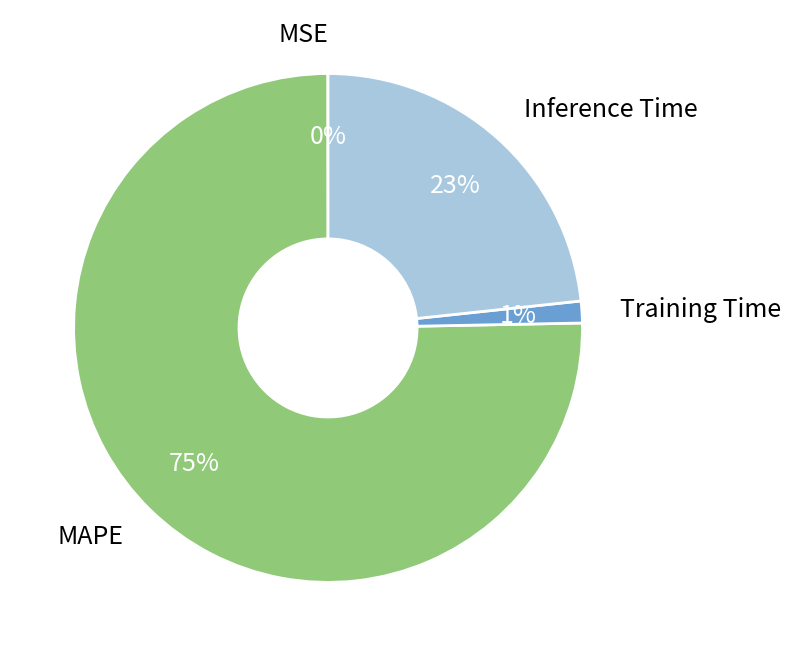

Is there a majority slice in this chart?

Yes